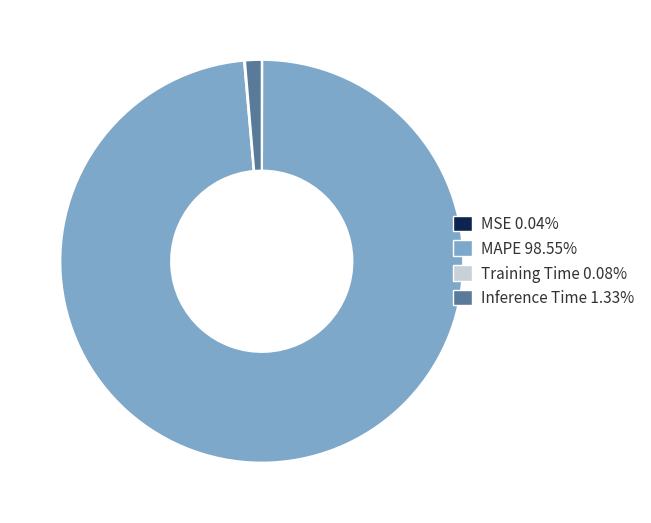

Which category accounts for the majority?

MAPE